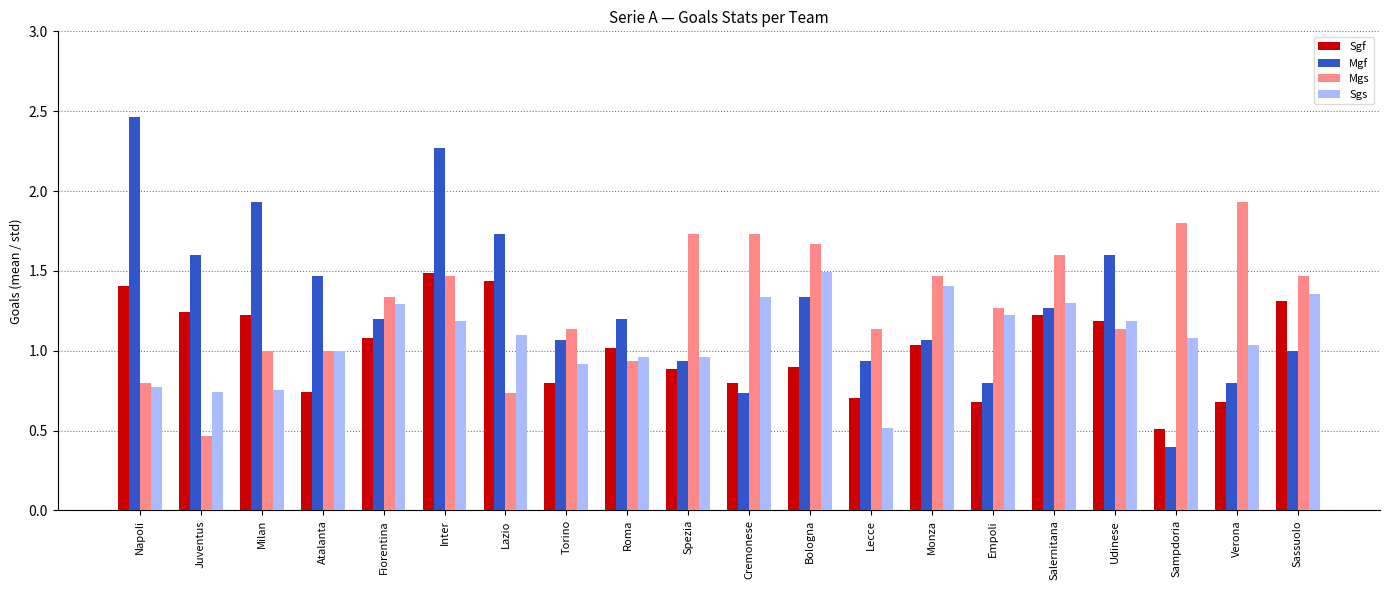

At which label does Sgs reach its minimum?

Lecce